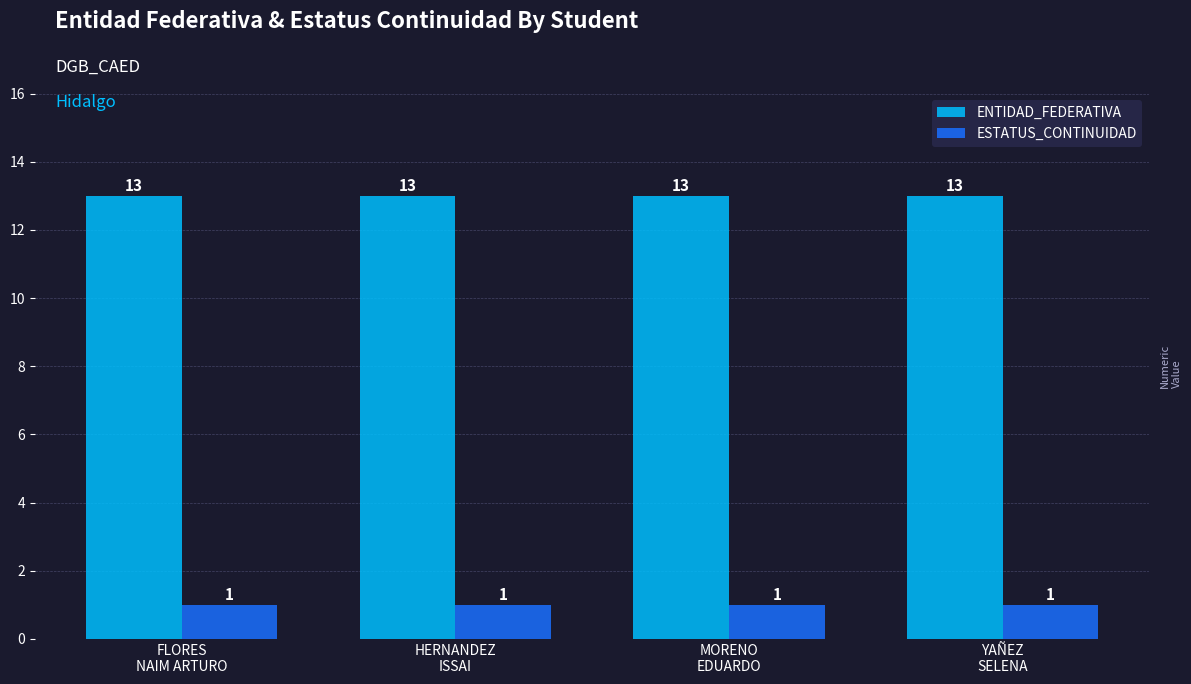

At MORENO
EDUARDO, list the series in order from smallest to largest.

ESTATUS_CONTINUIDAD, ENTIDAD_FEDERATIVA